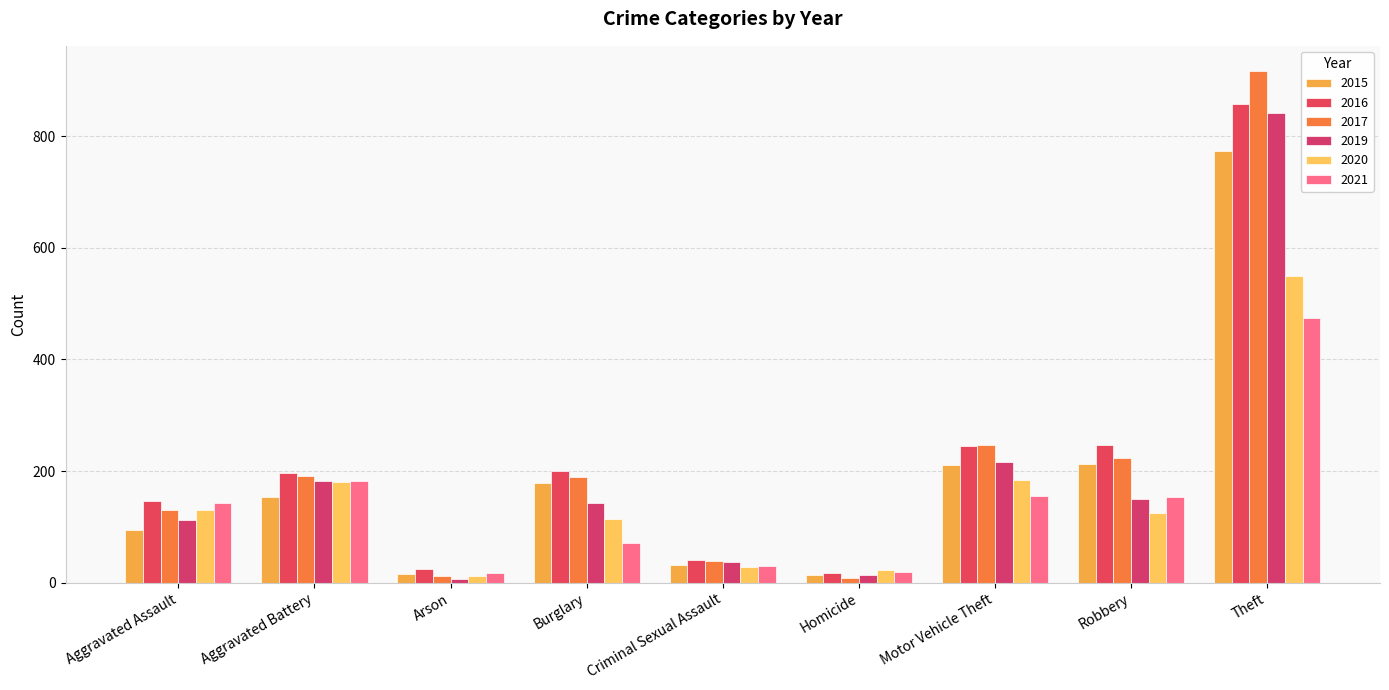

The value of 2017 at Robbery is 138. True or false?

False